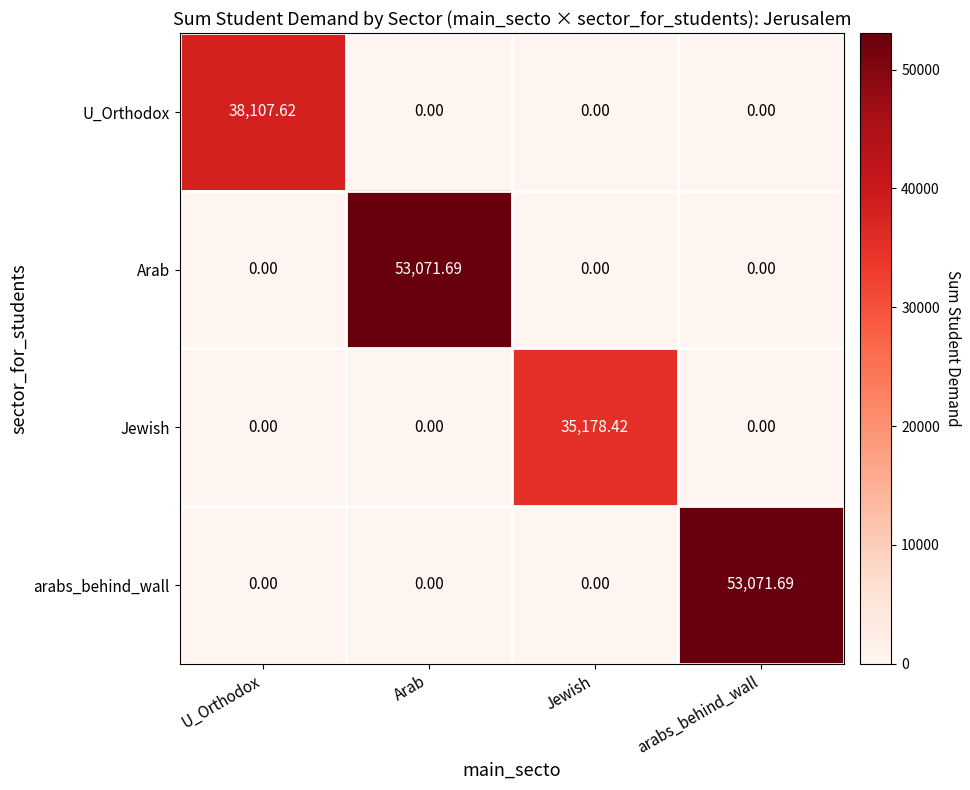

At which label does U_Orthodox reach its peak?

U_Orthodox